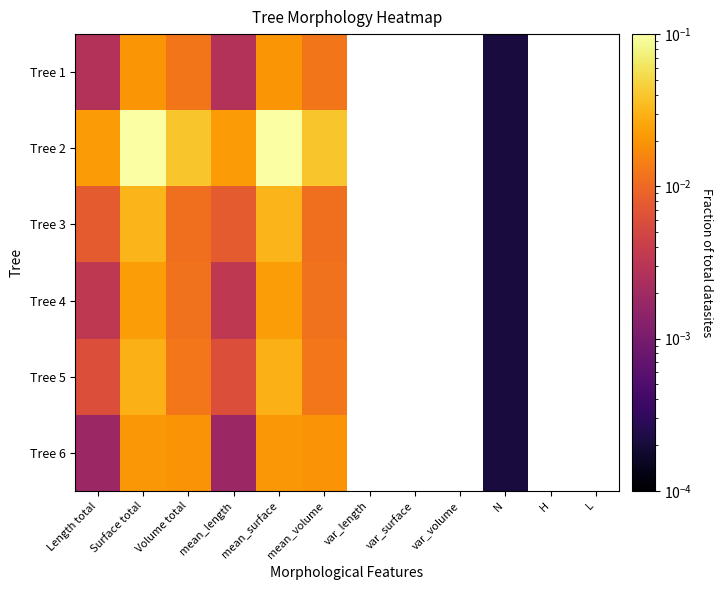

At which category is the sum across all series the highest?

Surface total